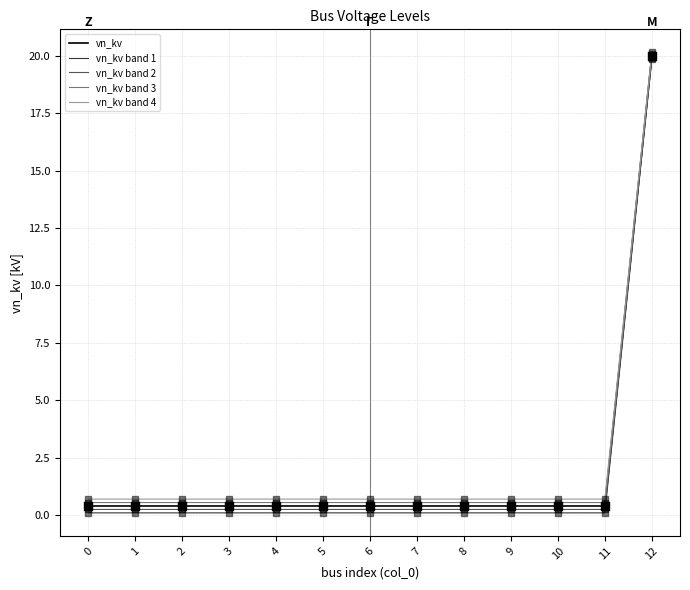

Is the value of vn_kv band 4 at 9 greater than the value of vn_kv band 2 at 10?

Yes